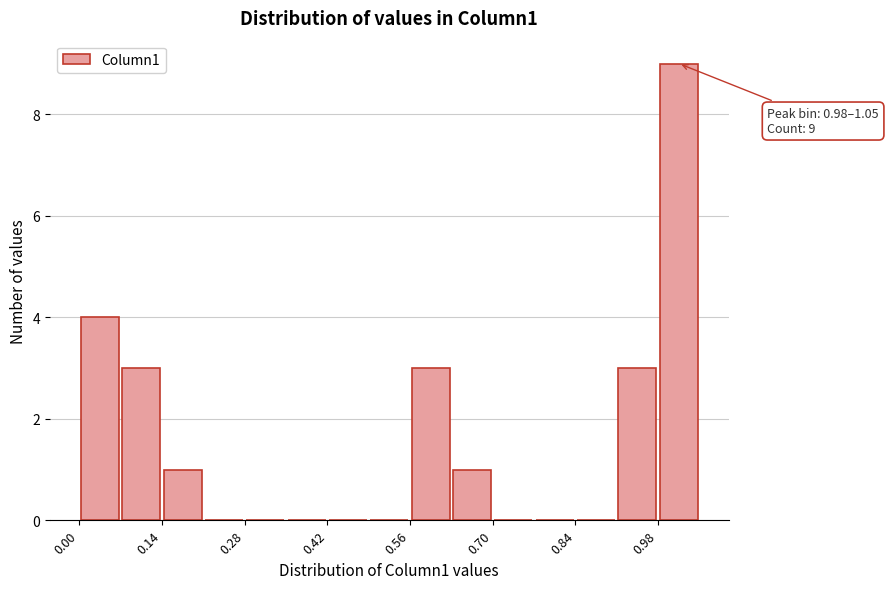

Around what value on the x-axis is the tallest bar? Give the approximate position of its centre, as read against the axis.

1.02